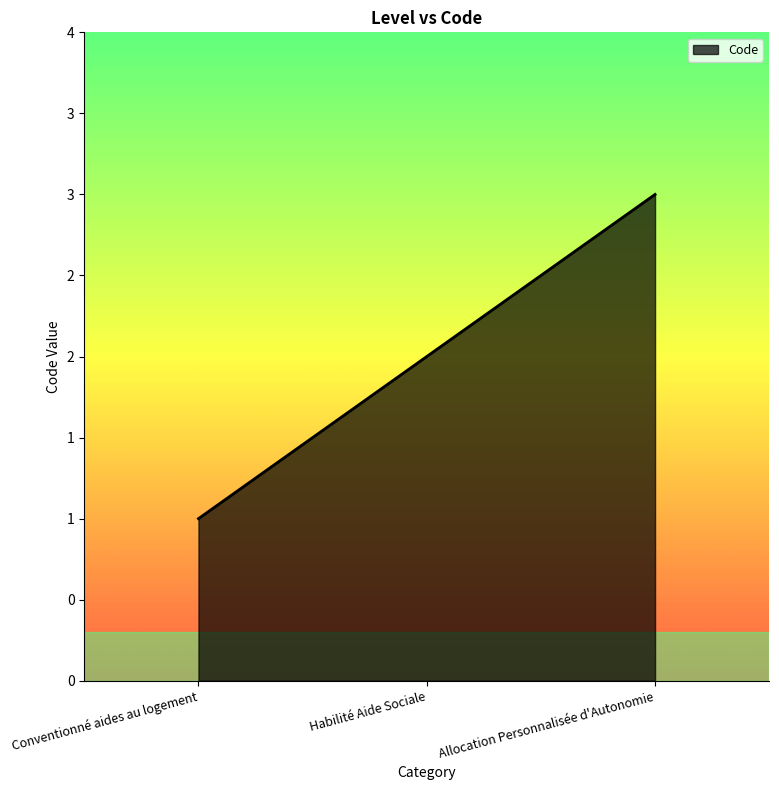

Reading right to left, transcribe all the data shown in this chart.

Allocation Personnalisée d'Autonomie=3	Habilité Aide Sociale=2	Conventionné aides au logement=1